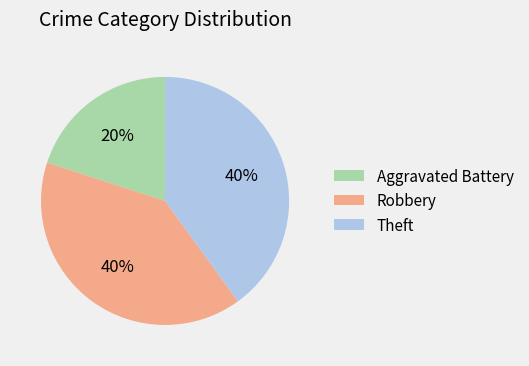

Does Aggravated Battery account for over 50% of the chart?

No